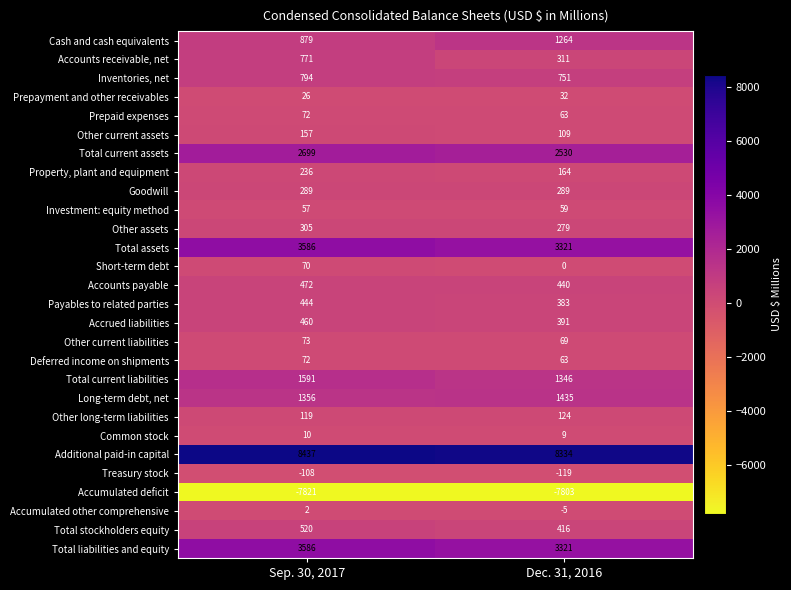

Which series has the widest spread of values?

Accounts receivable, net